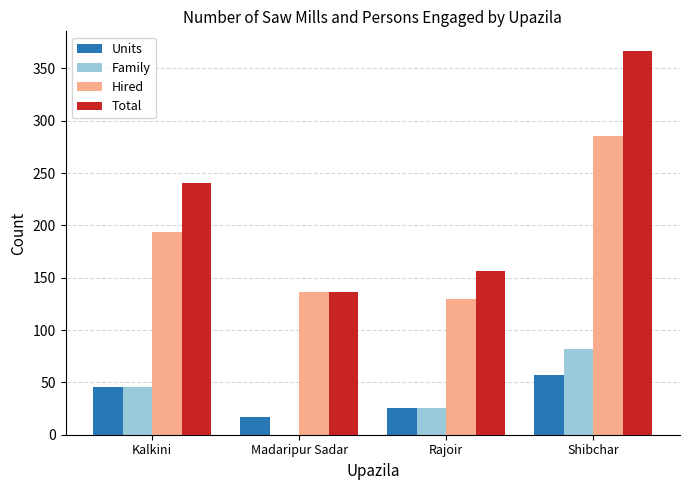

Is it true that Hired equals 293 at Kalkini?

False